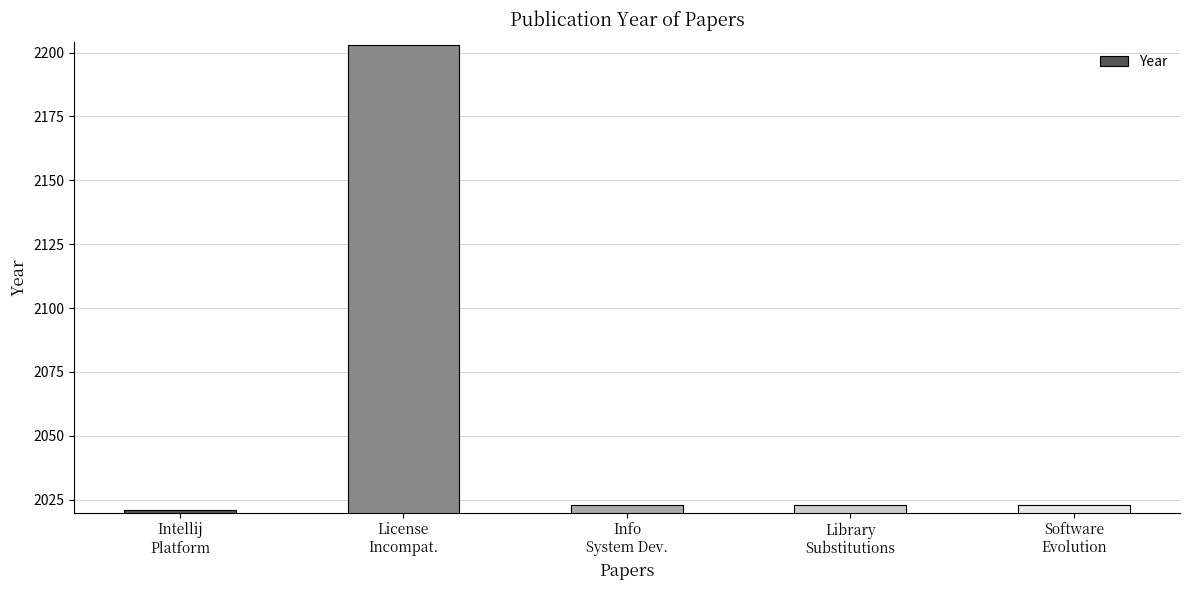

Reading right to left, transcribe all the data shown in this chart.

Software
Evolution=2023	Library
Substitutions=2023	Info
System Dev.=2023	License
Incompat.=2203	Intellij
Platform=2021